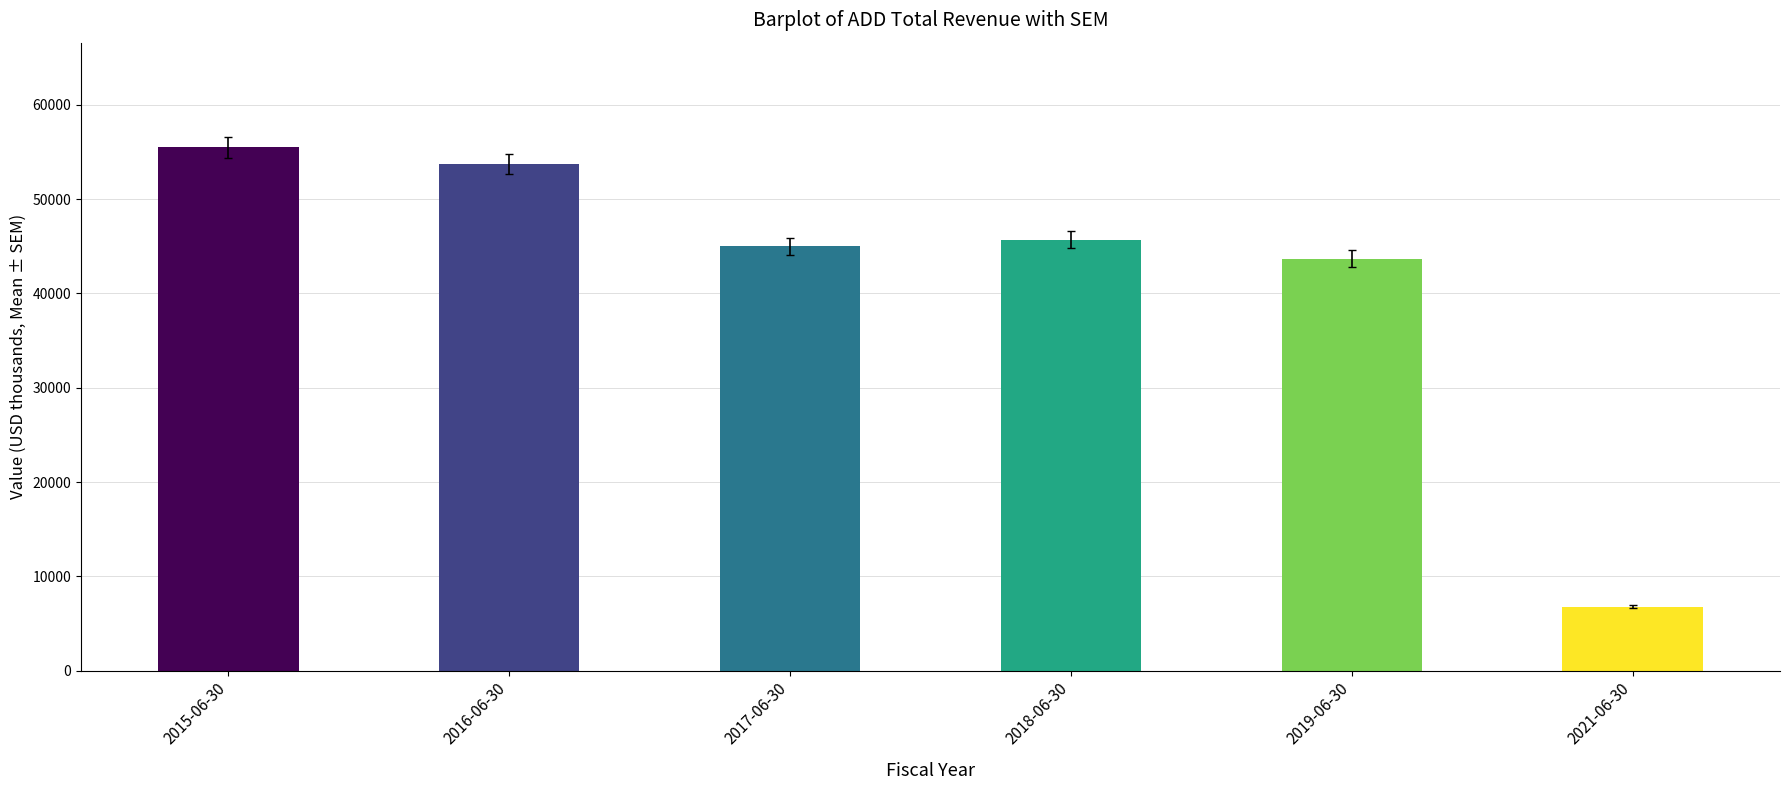

What is the difference between the values at 2021-06-30 and 2018-06-30?

38900